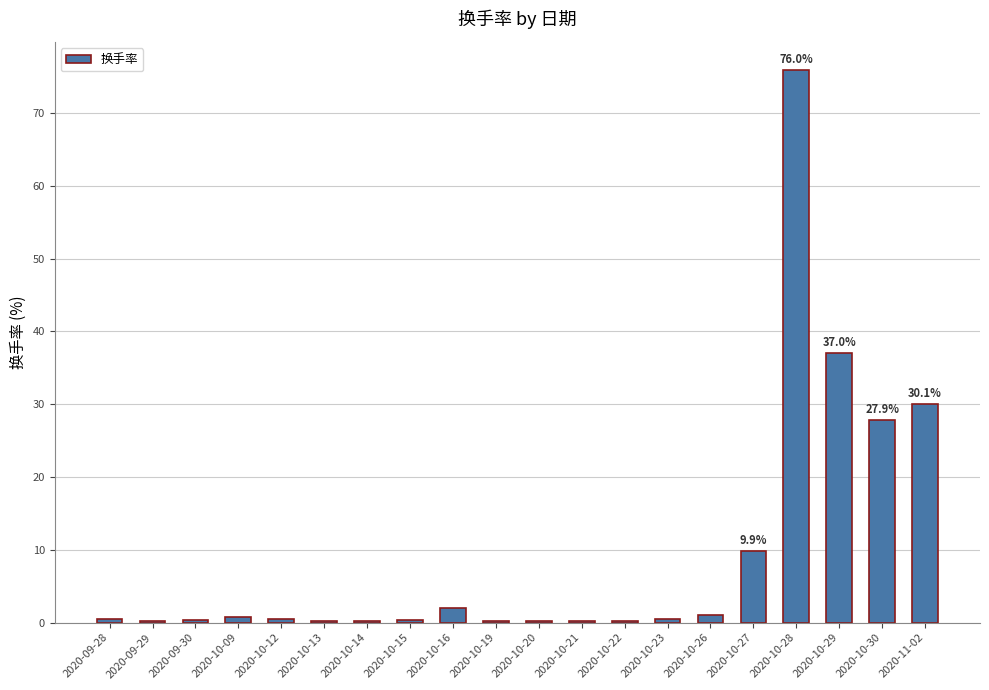

At which label is the value closest to 38?

2020-10-29